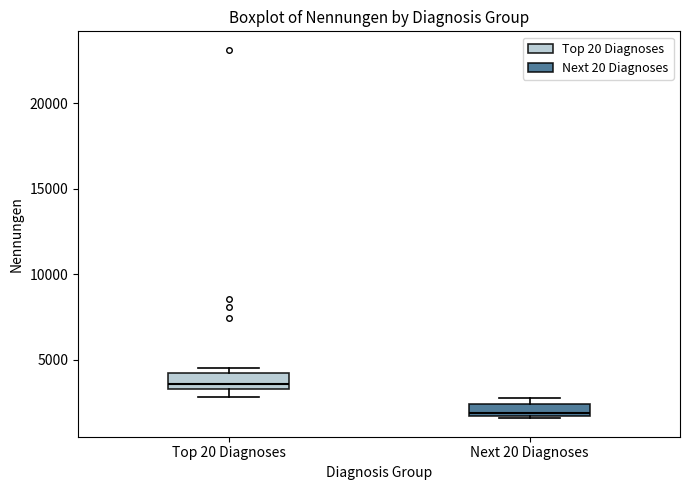

Where is the lower edge of the box for Next 20 Diagnoses on the y-axis? The values are not printed on the chart, so give them approximately, as read against the axis.

1500